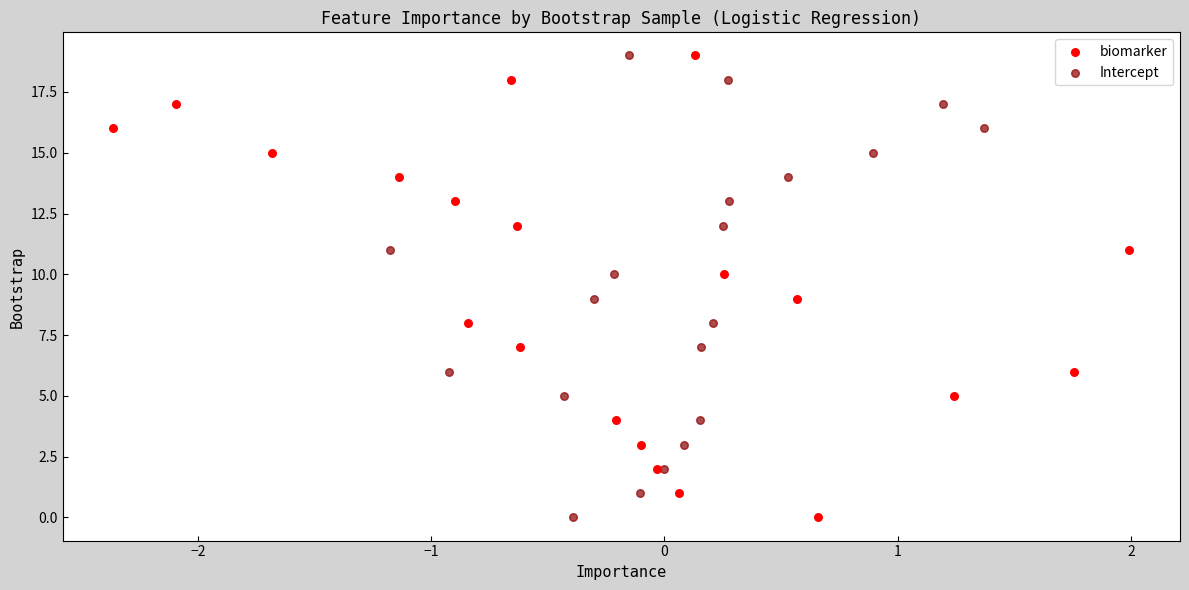

What are all the series names shown in the legend?

biomarker, Intercept